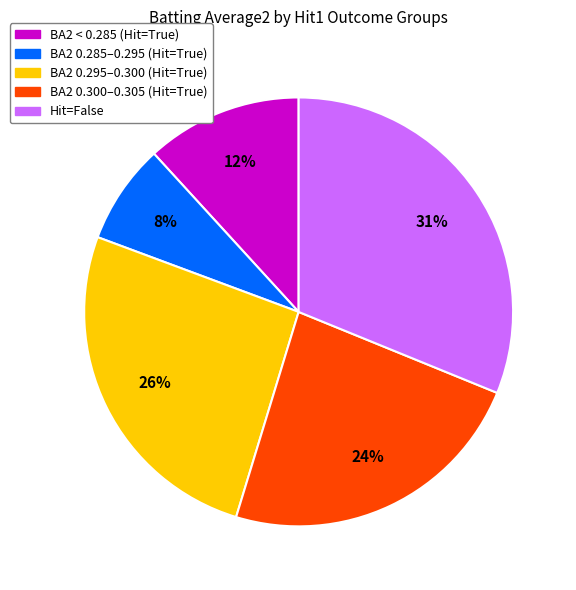

Is there a majority slice in this chart?

No